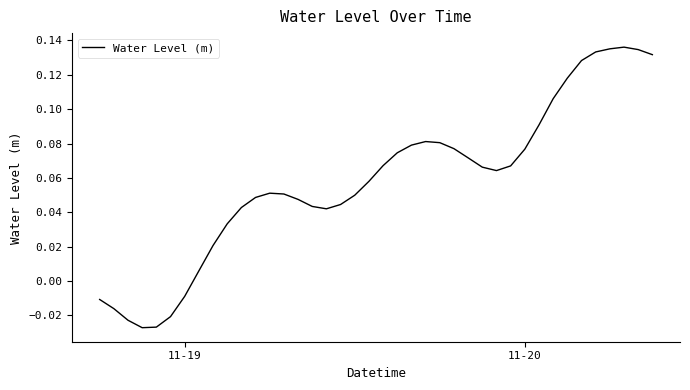

Does the chart have visible grid lines?

No